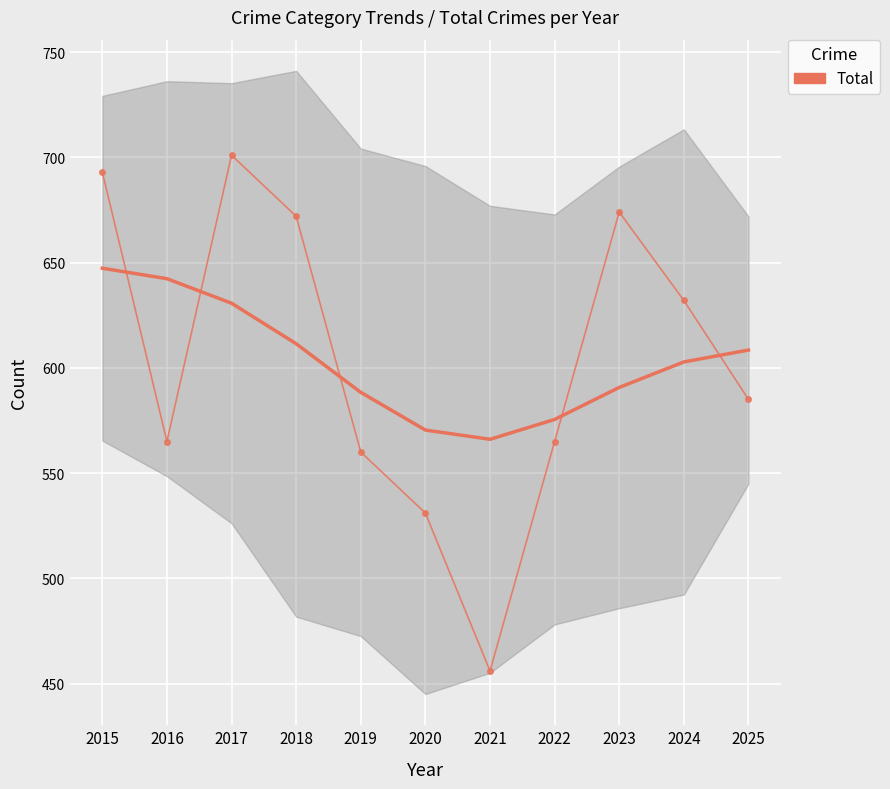

What is the value of the 5th point from the left?

560